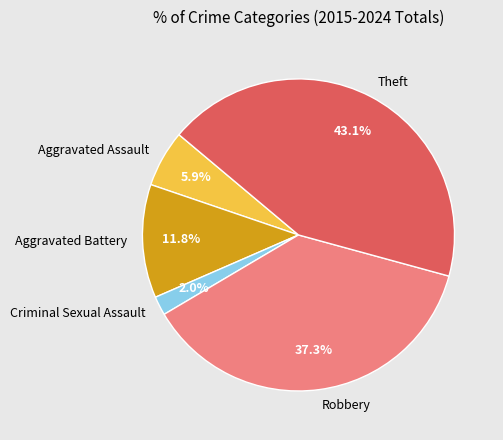

Rank the categories by value from lowest to highest.

Criminal Sexual Assault, Aggravated Assault, Aggravated Battery, Robbery, Theft